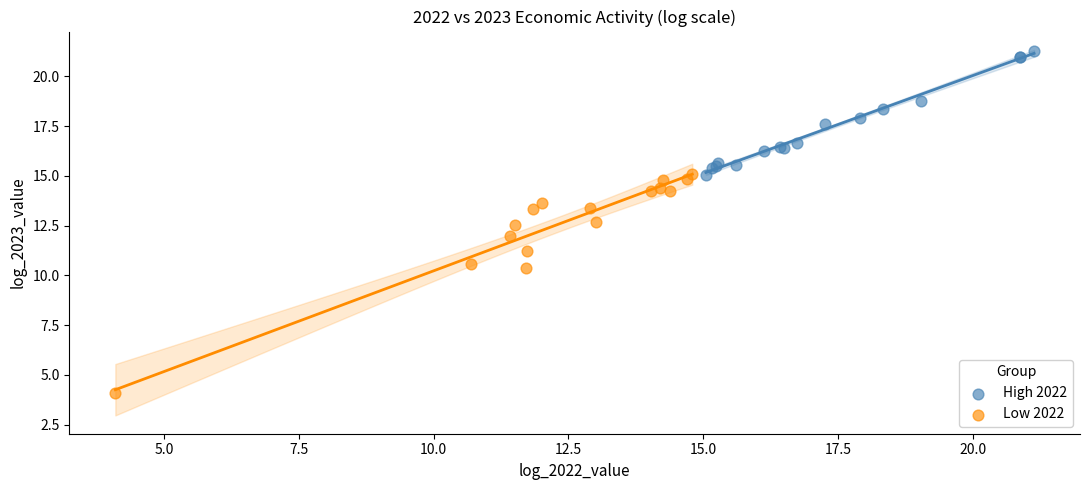

Which series has the widest spread of Y values?

Low 2022